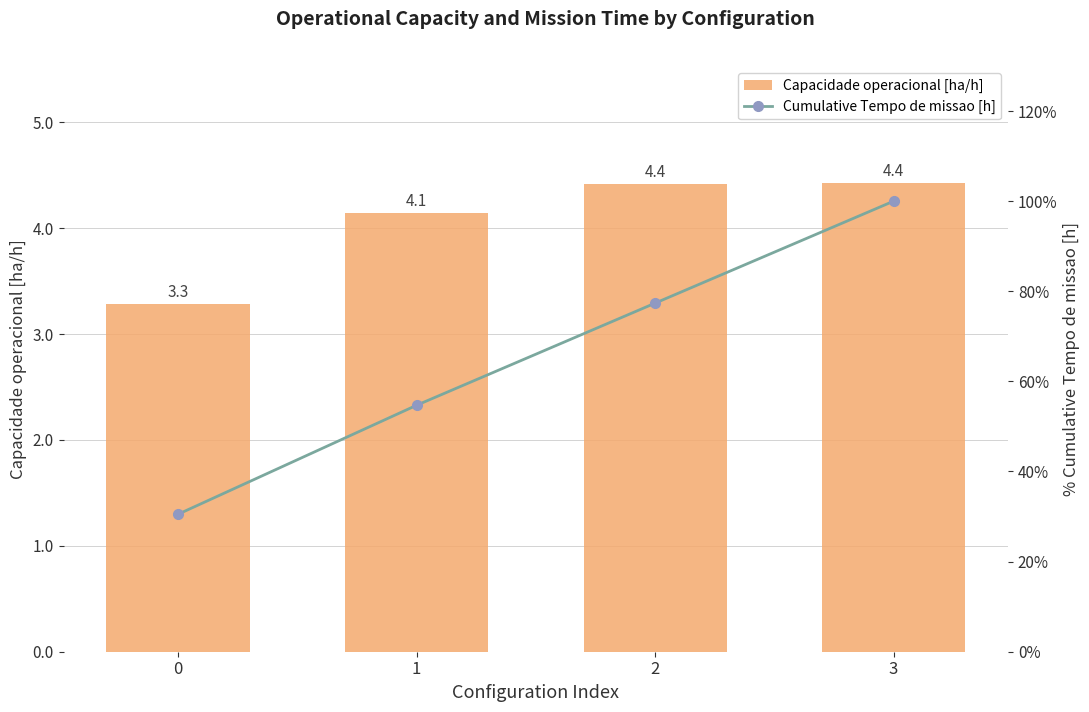

Does the chart contain stacked bars?

No